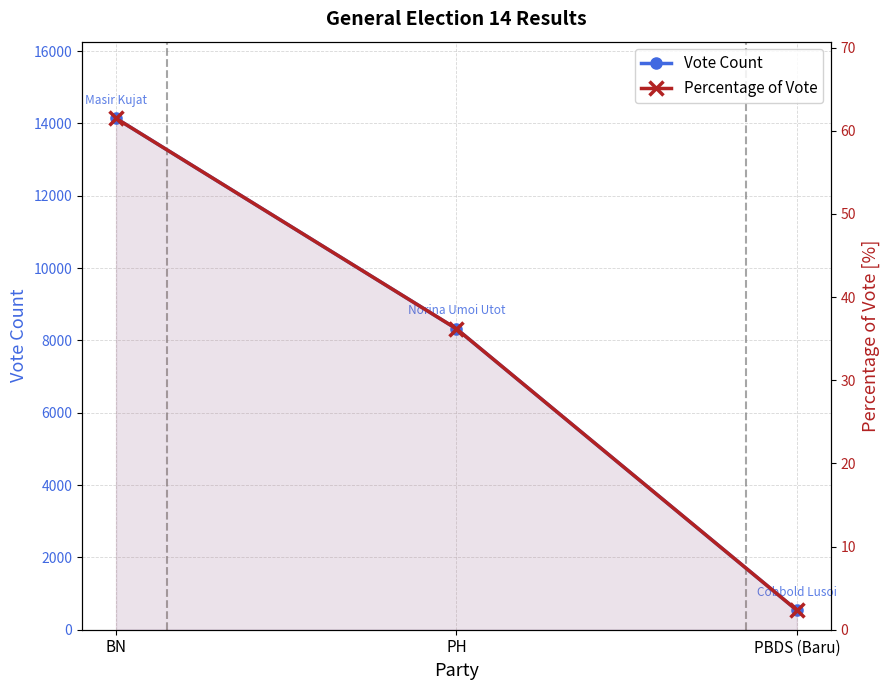

Is the value of Percentage of Vote at PBDS (Baru) greater than the value of Vote Count at PH?

No